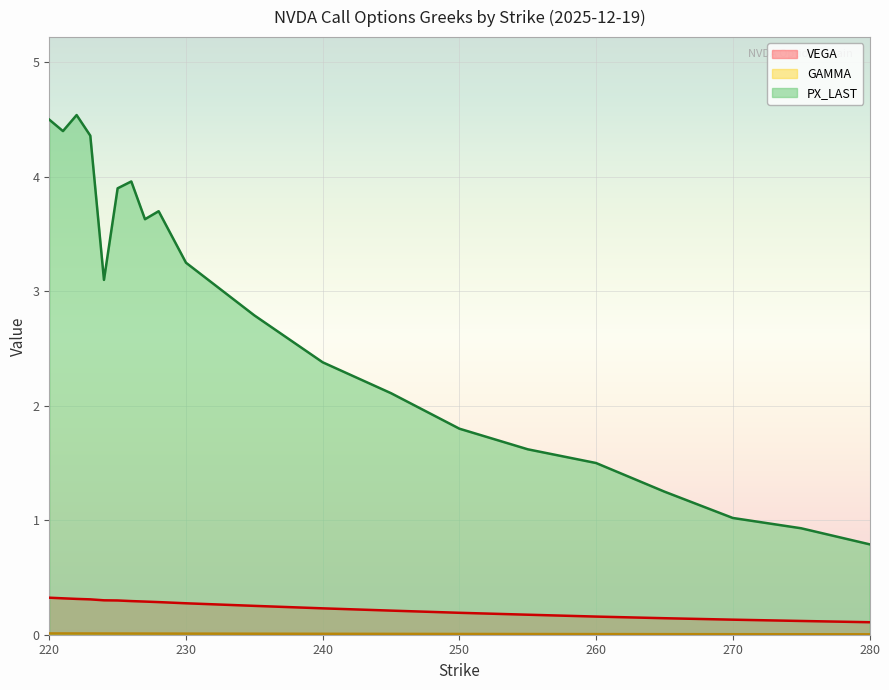

The VEGA series shows 0.2 at 265. True or false?

False